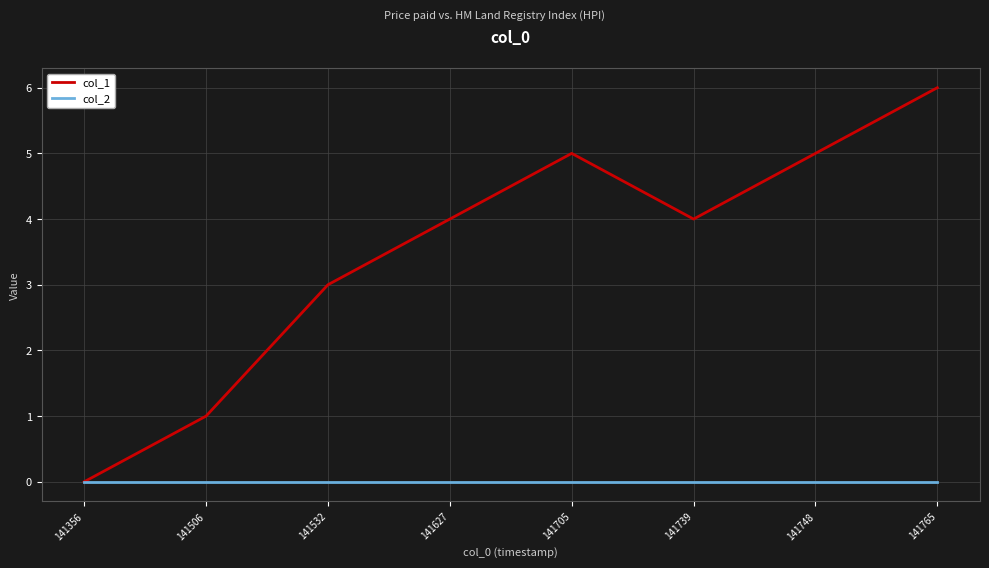

Read the col_1 value at 141627.

4